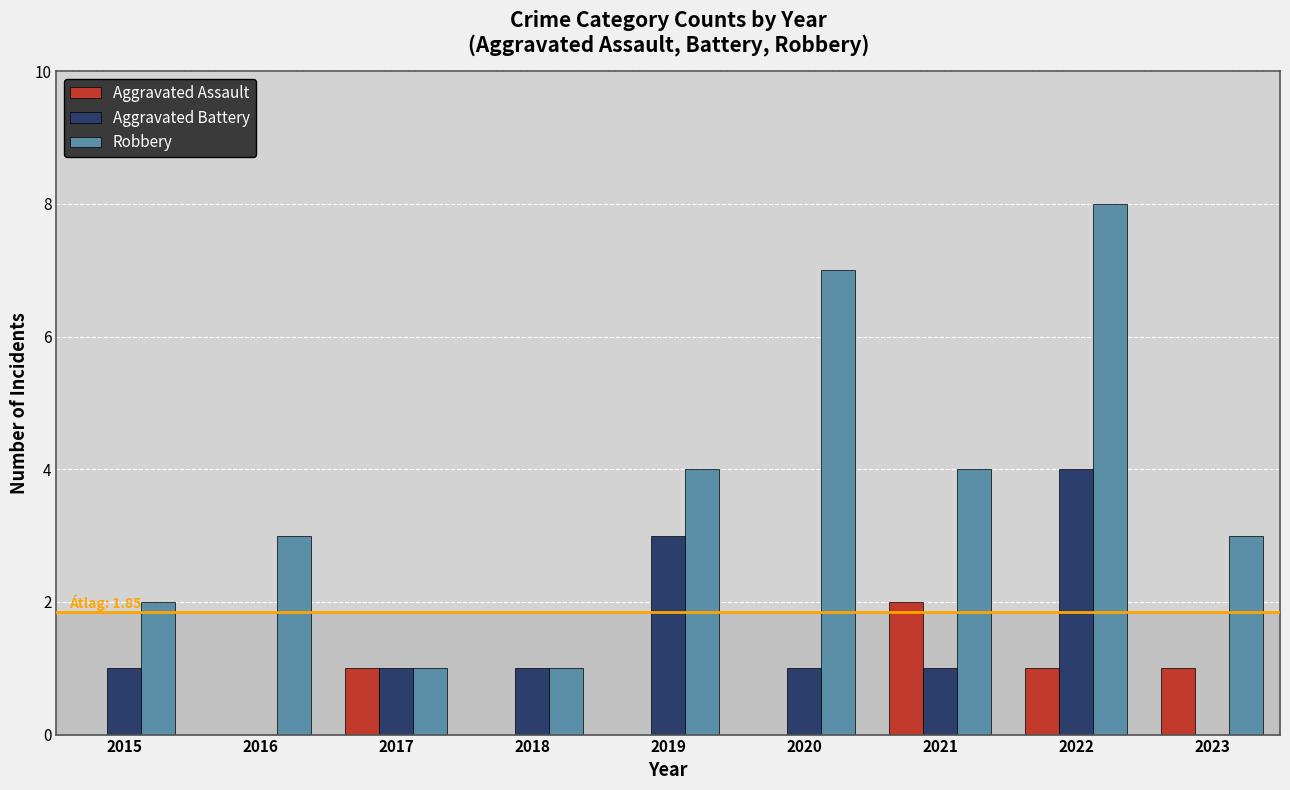

At which label does Robbery reach its peak?

2022